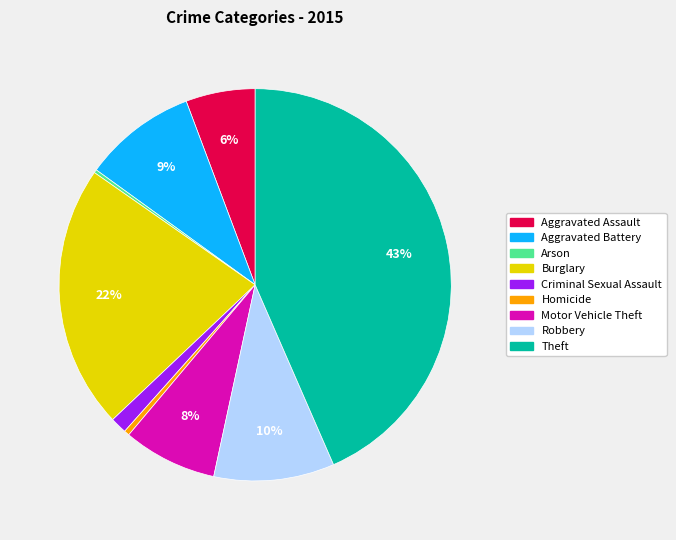

Which slice is the largest?

Theft